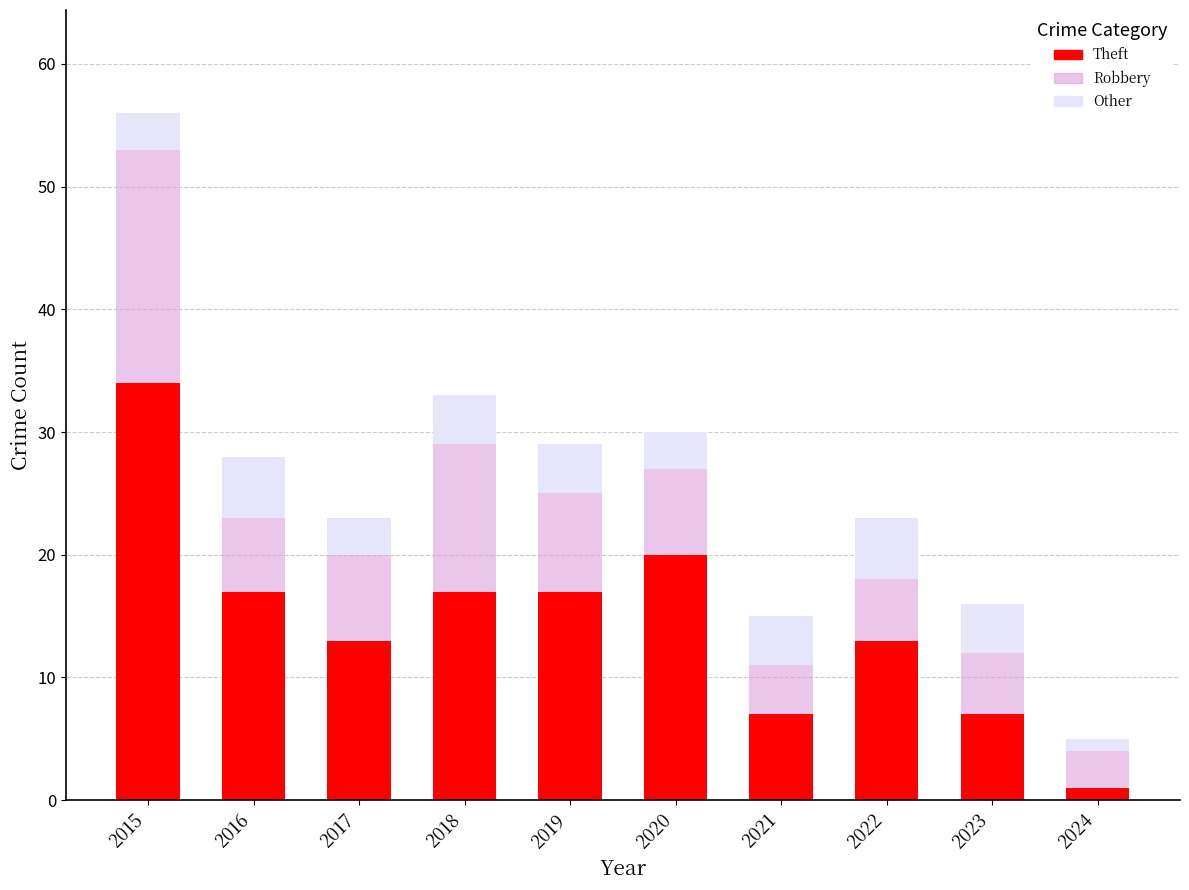

What is the difference between the maximum and minimum values in the Theft series?

33